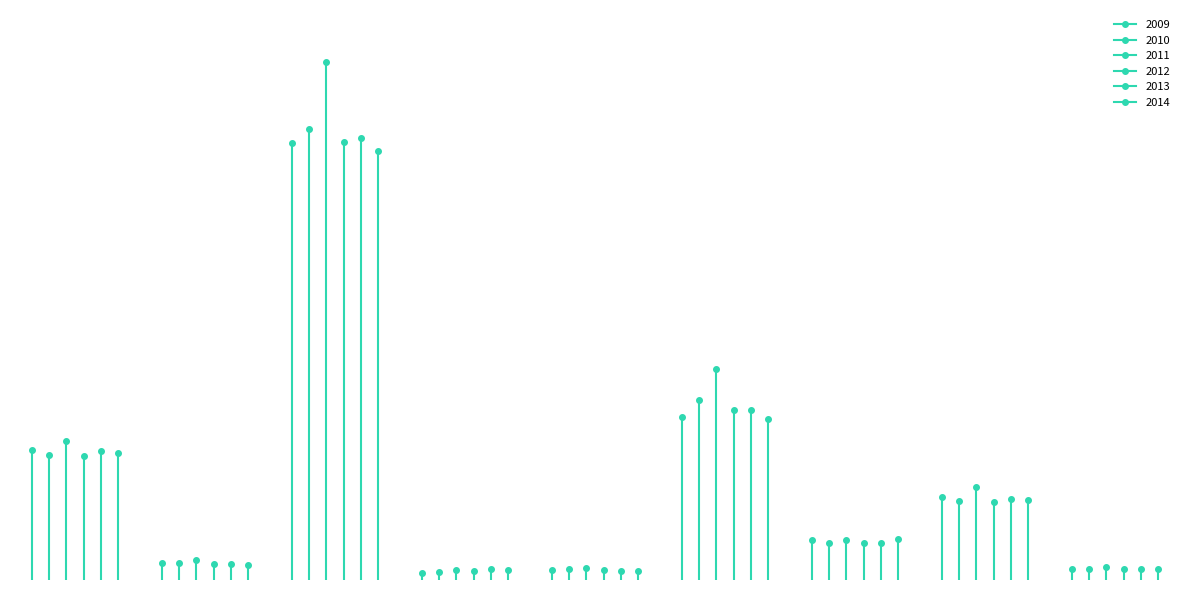

Which series changed the most between north and west?

2014